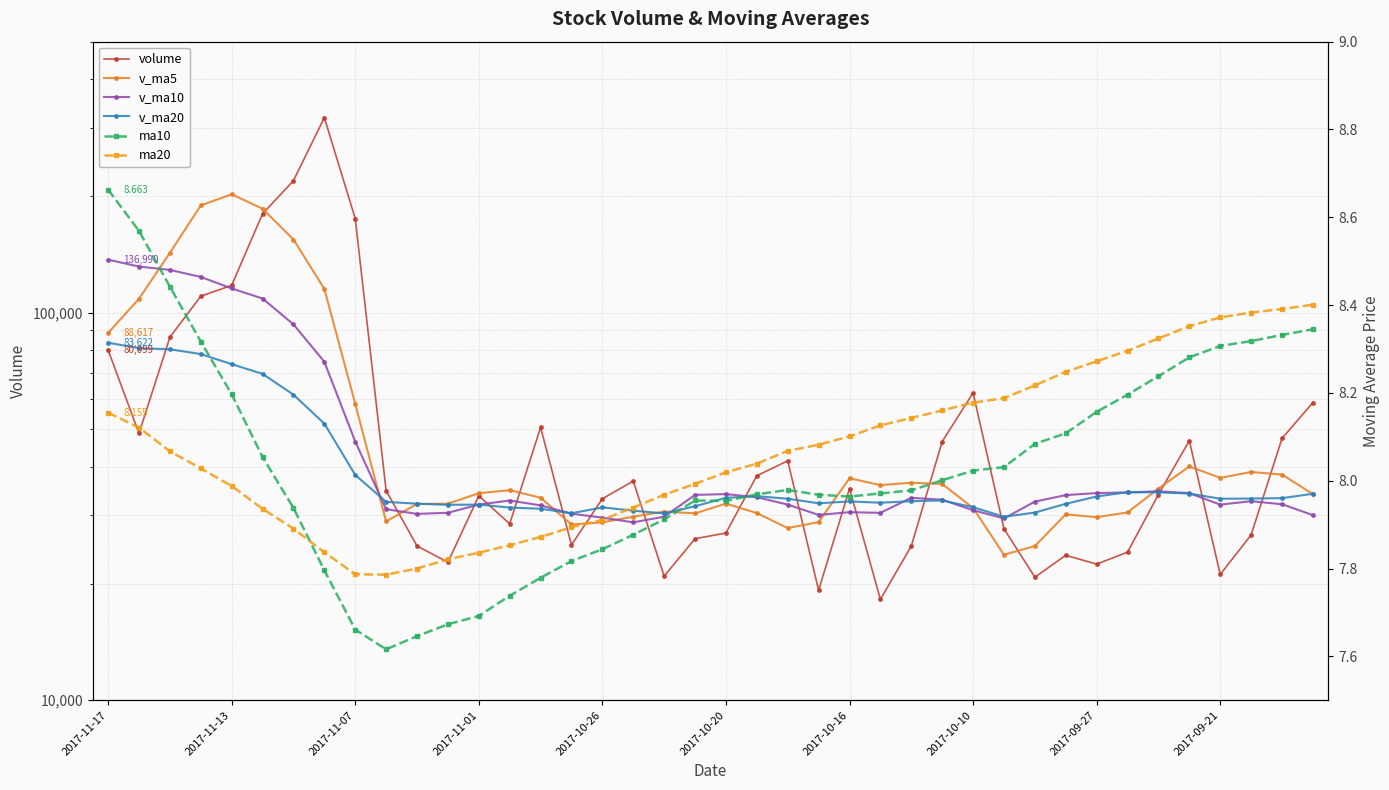

What is the spread (max minus min) of values at 2017-09-27?

34229.4